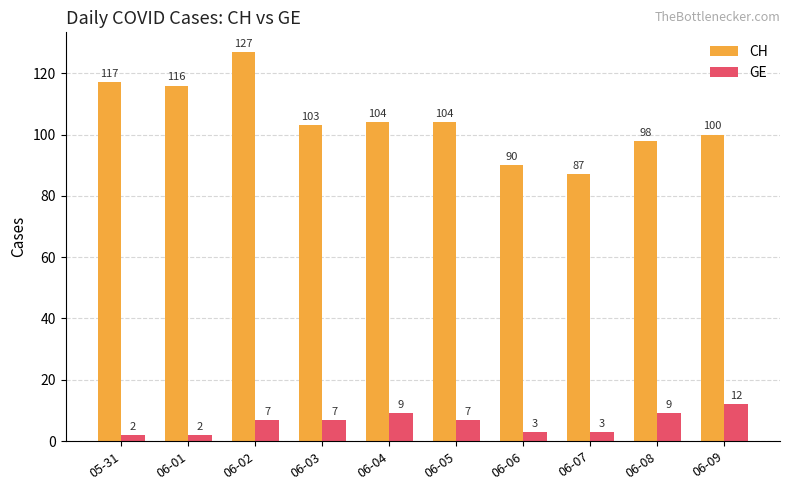

Where does the CH series first go above 104?

05-31